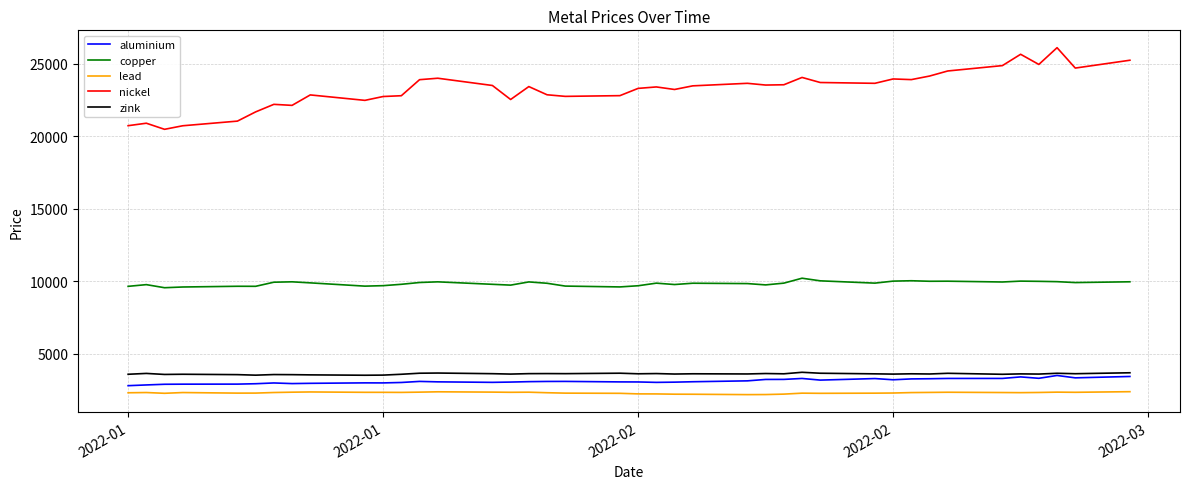

What is the sum of all nickel values?

930080.0